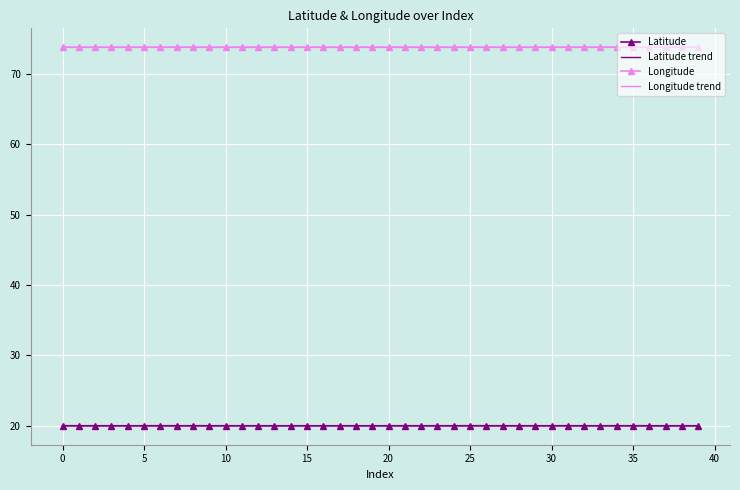

True or false: Longitude trend and Latitude cross at least once.

False